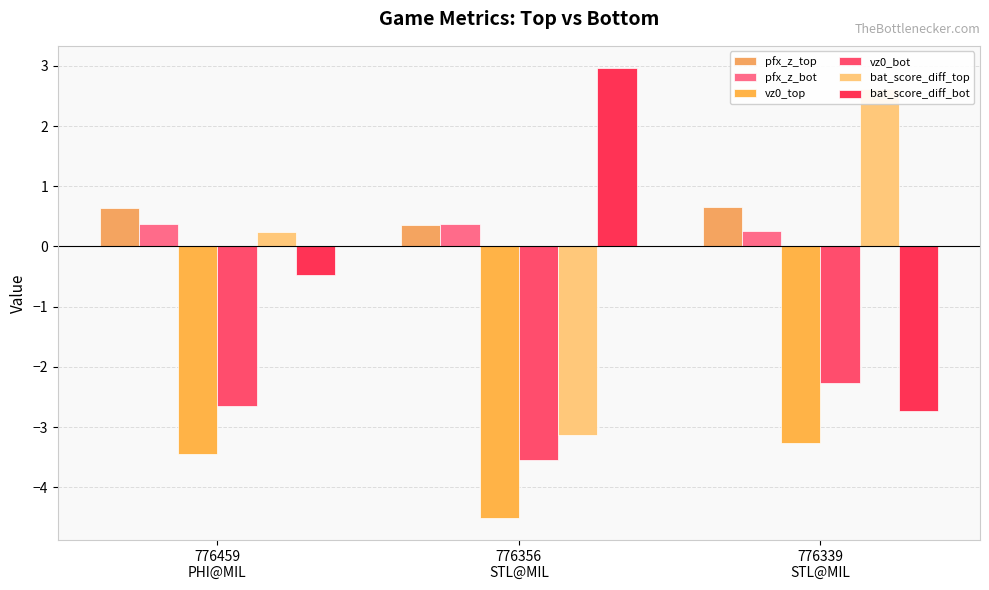

What is the greatest value displayed?

3.0